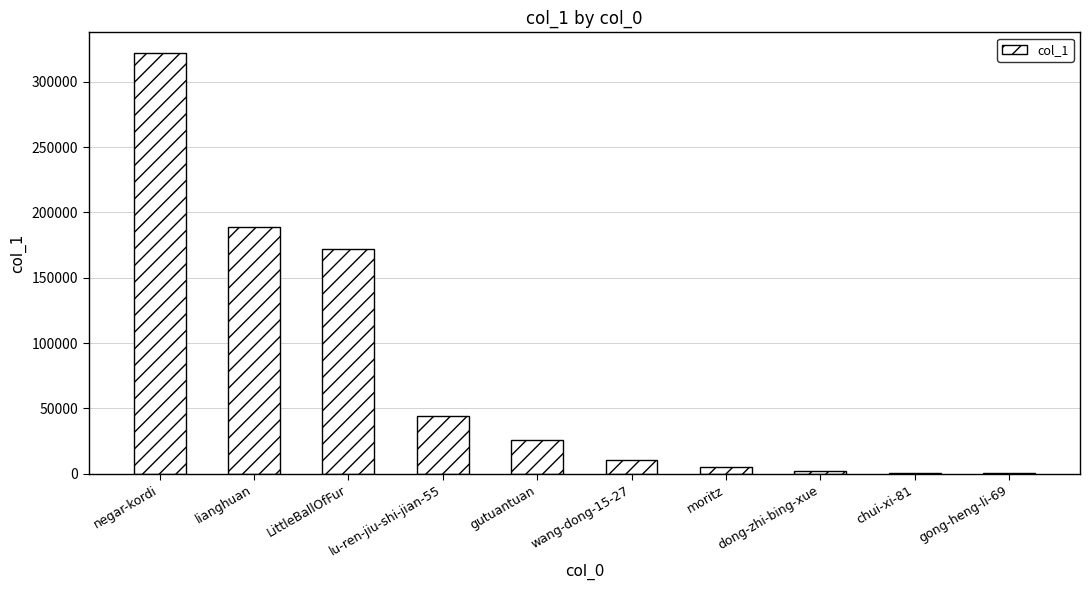

What is the sum of all values?

770297